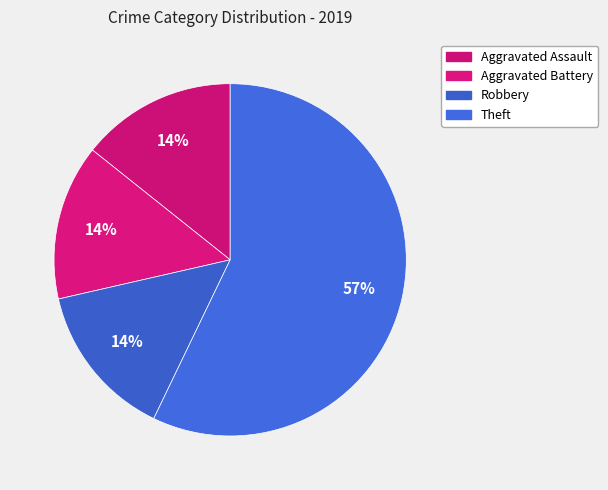

How many segments does this pie chart have?

4